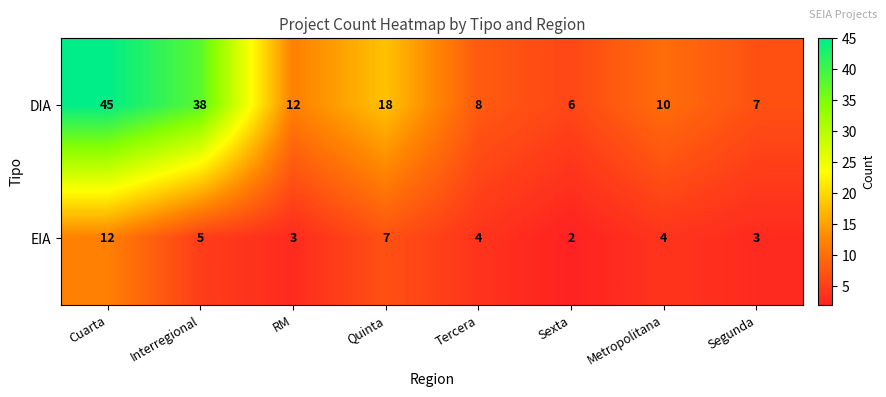

Read the DIA value at Sexta, to the nearest 5.

5